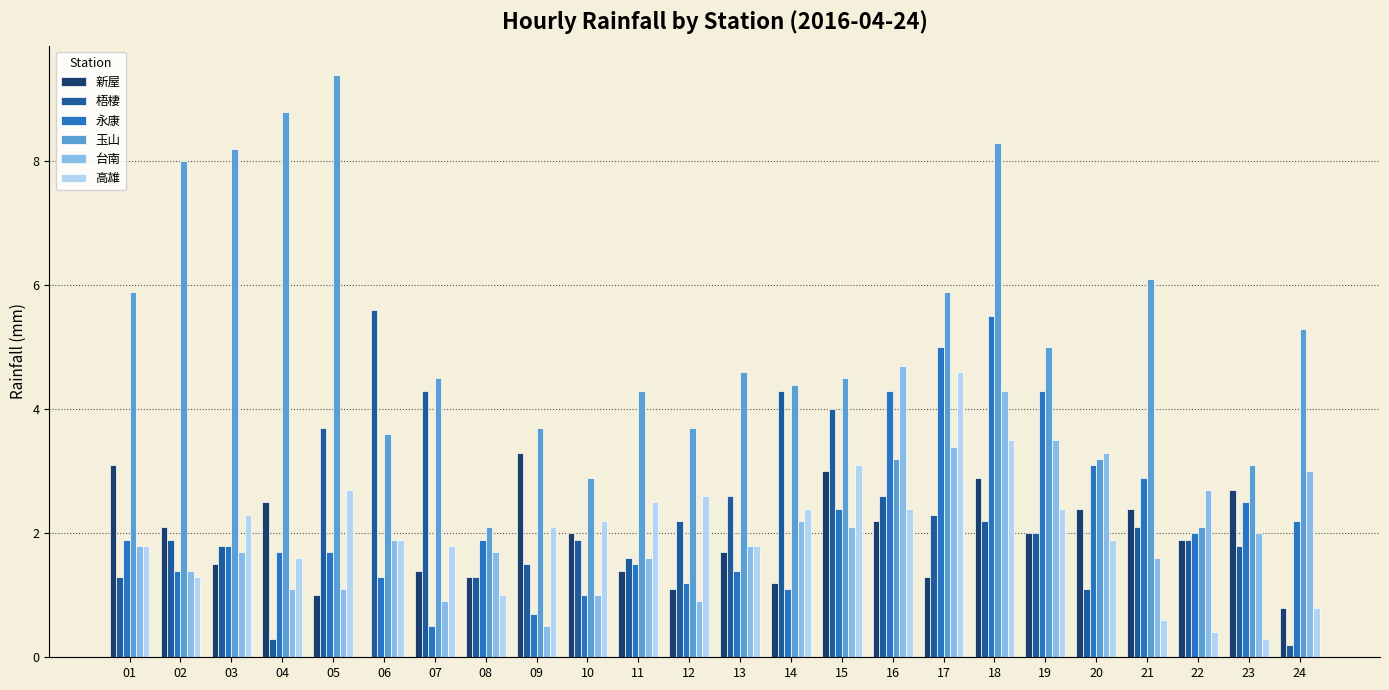

Does the chart contain stacked bars?

No